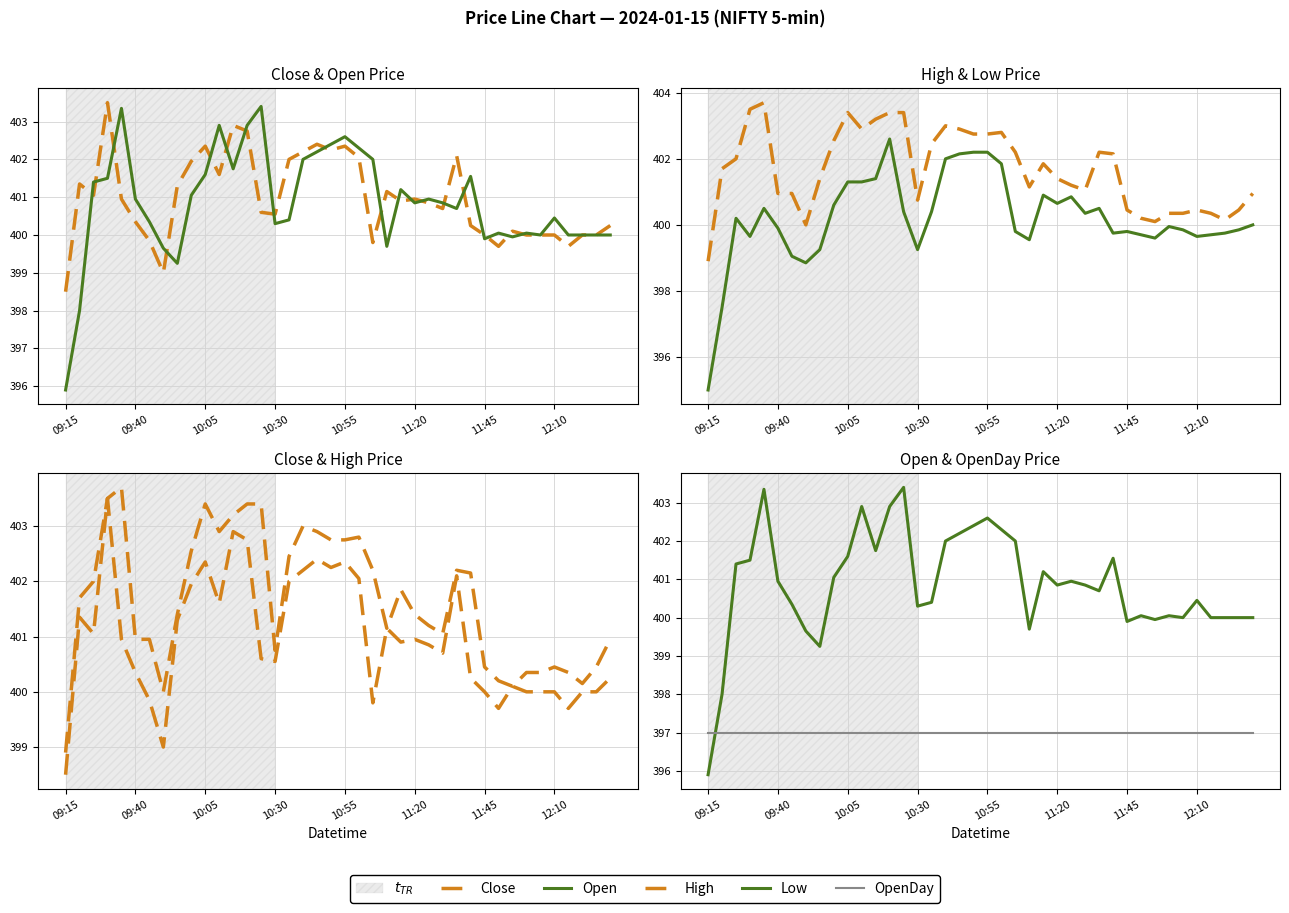

Which series changed the most between 23 and 35?

Close